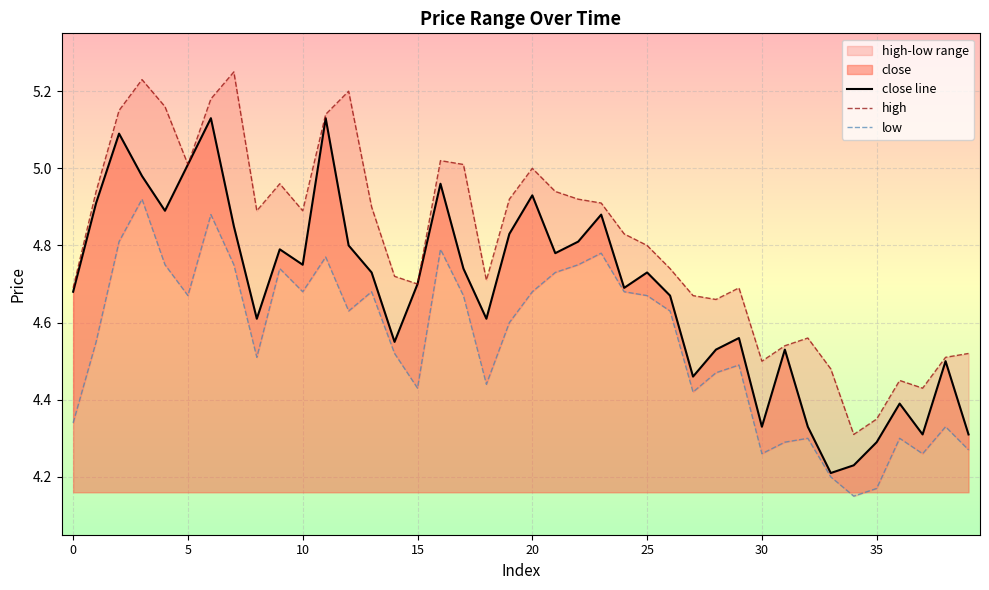

Does the chart display data point markers on the line(s)?

No